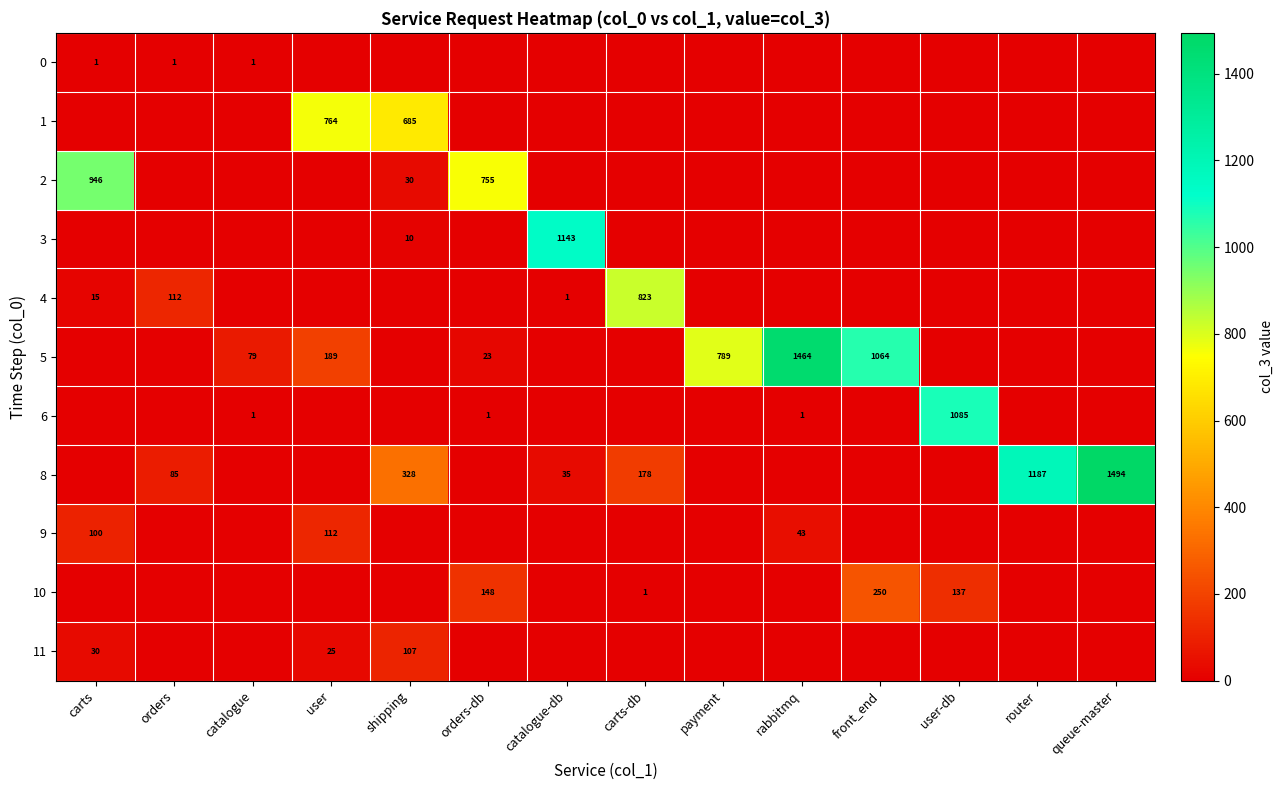

What is the spread (max minus min) of values at orders-db?

755